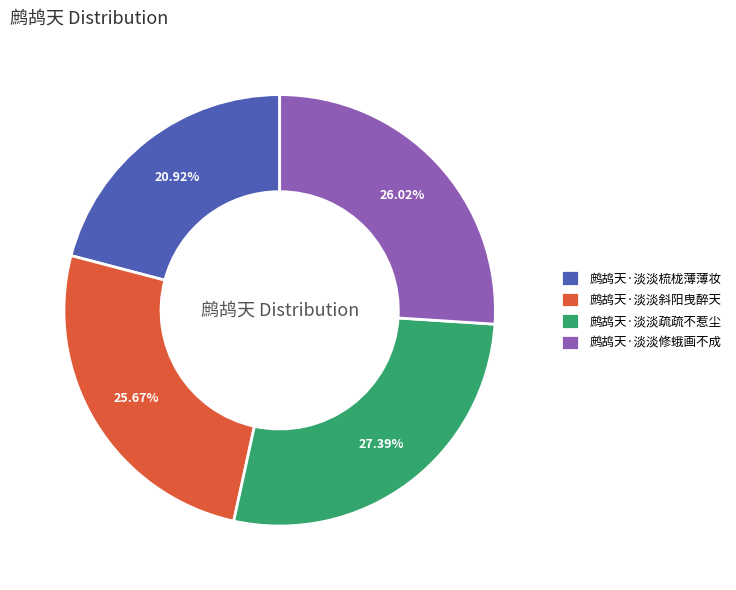

To the nearest percent, what portion does 鹧鸪天·淡淡梳栊薄薄妆 represent?

21%